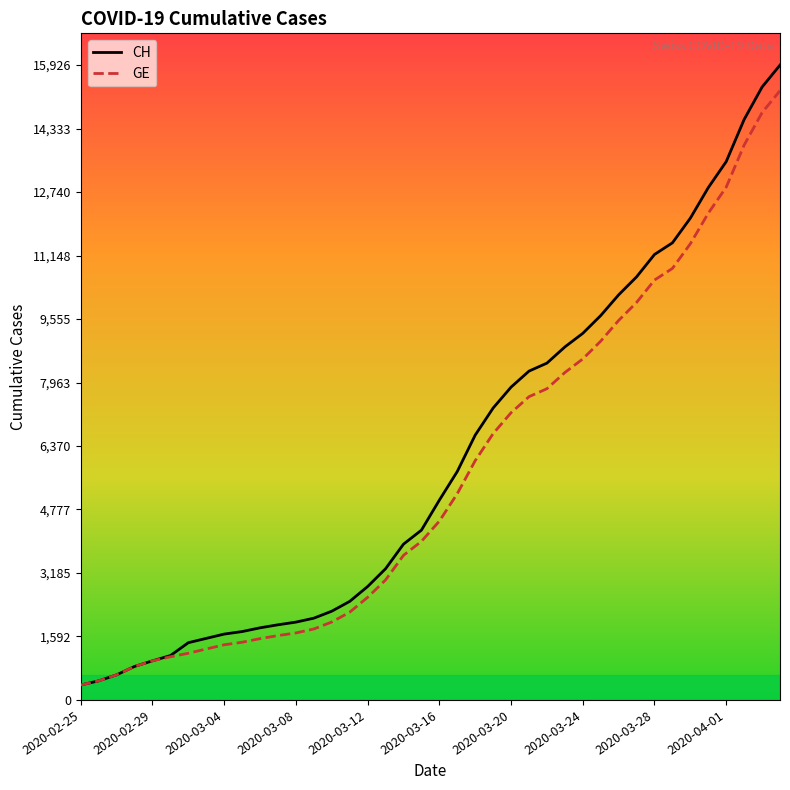

Which series has the widest spread of values?

CH